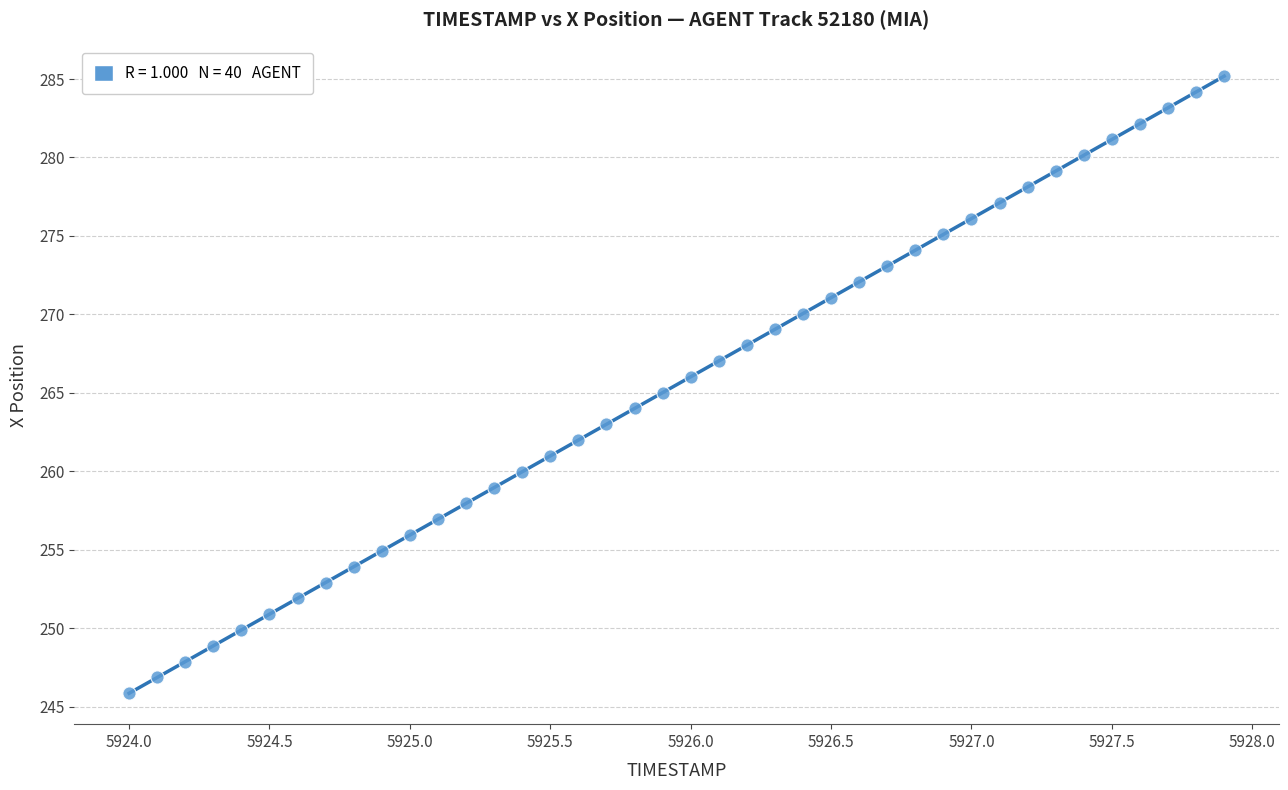

What is the range of Y values (max minus min)?

39.3